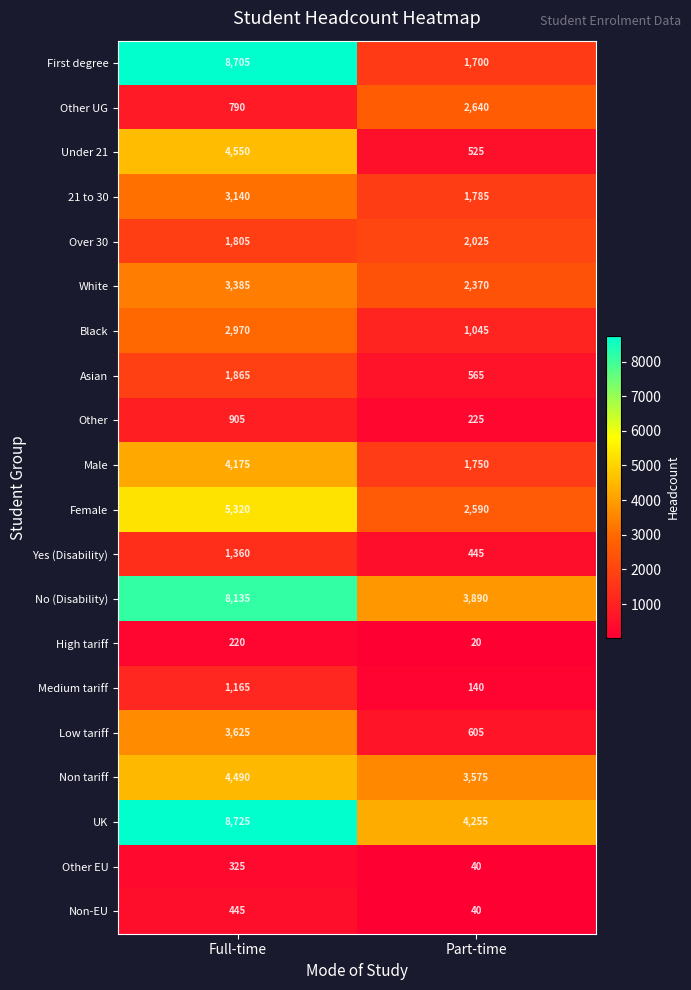

At which category is the sum across all series the highest?

Full-time